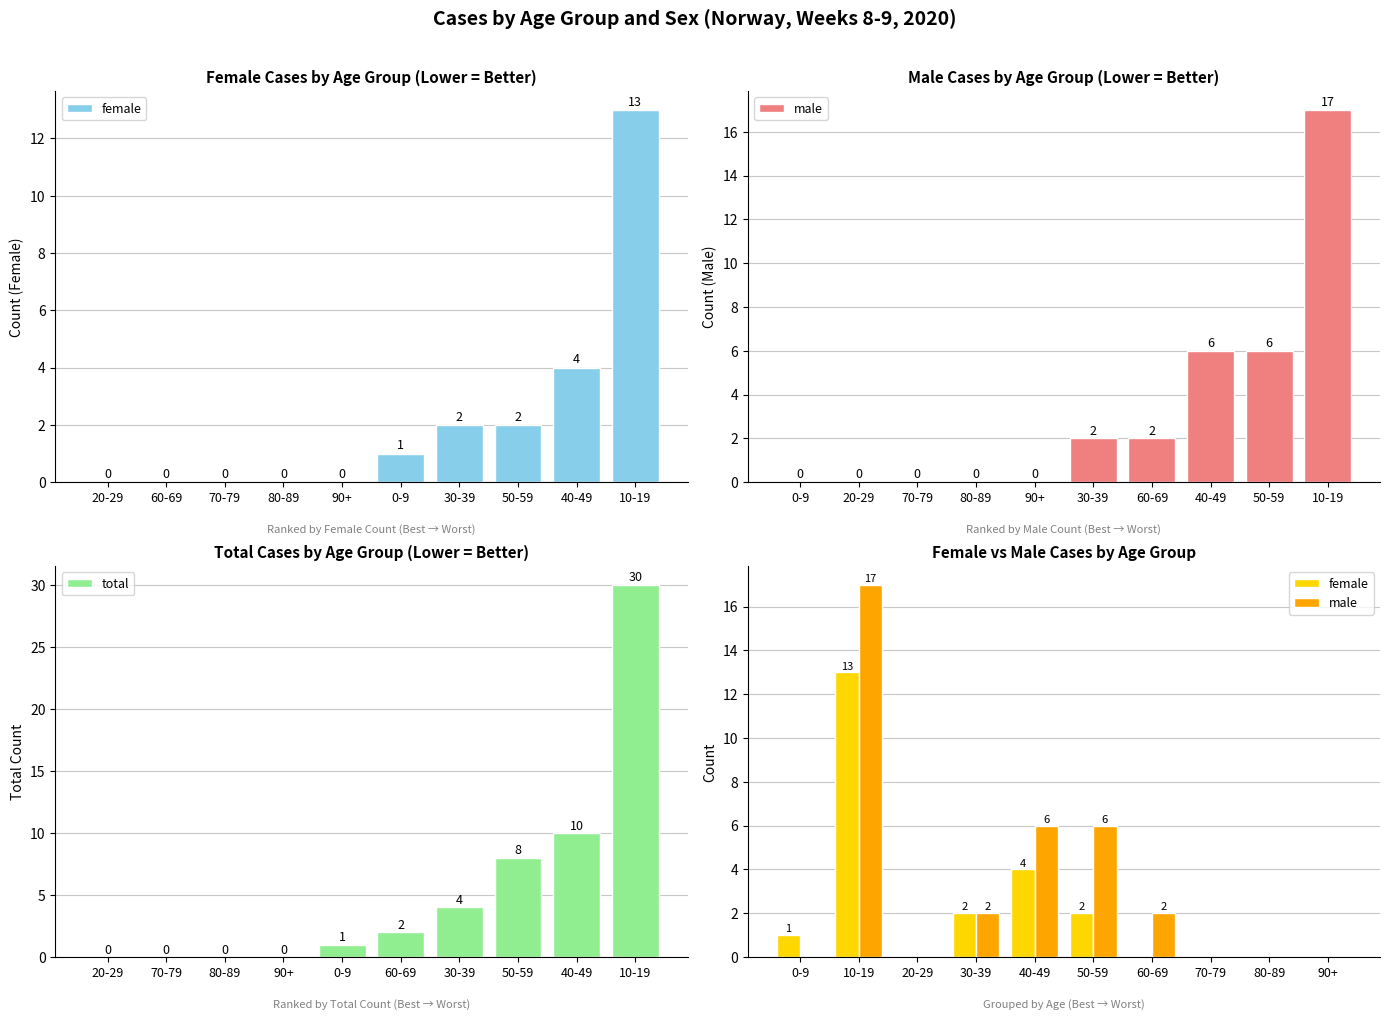

The total series shows 30 at 10-19. True or false?

True